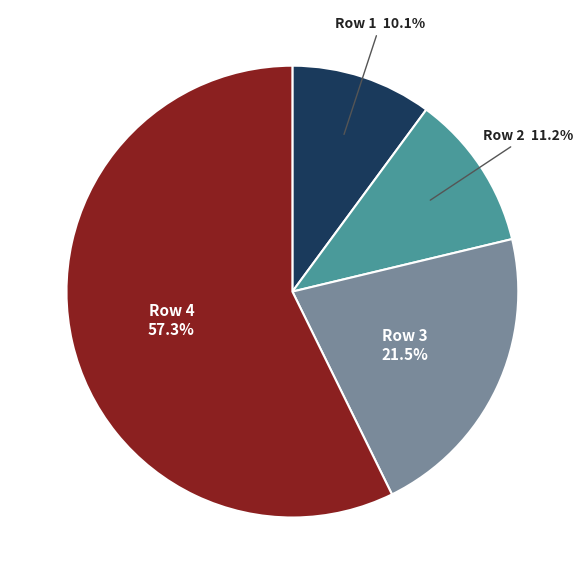

Is there a majority slice in this chart?

Yes